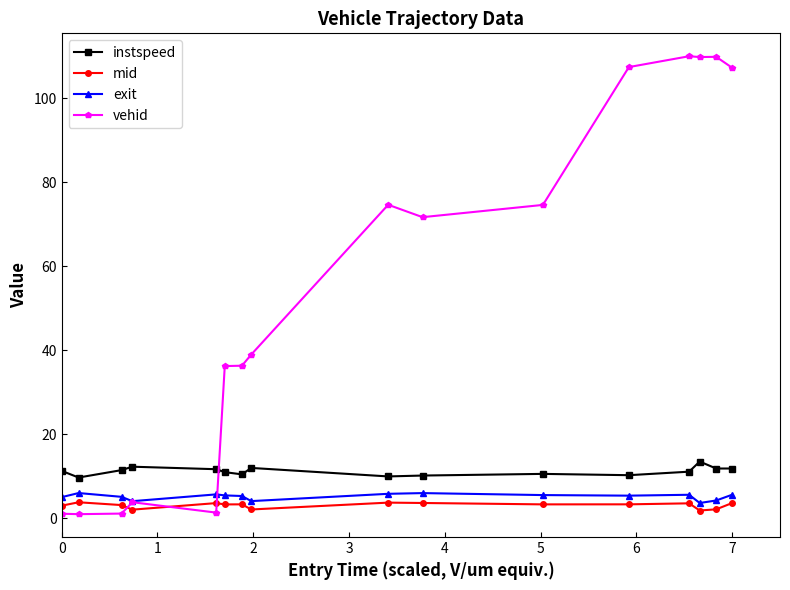

Which series has the largest total across all categories?

vehid